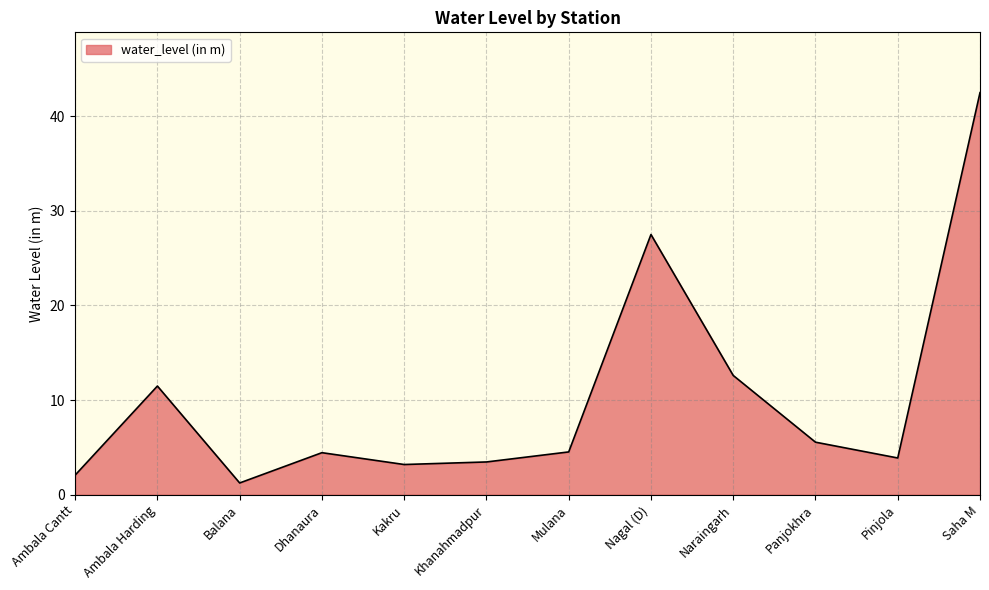

Read the value at Pinjola.

3.9